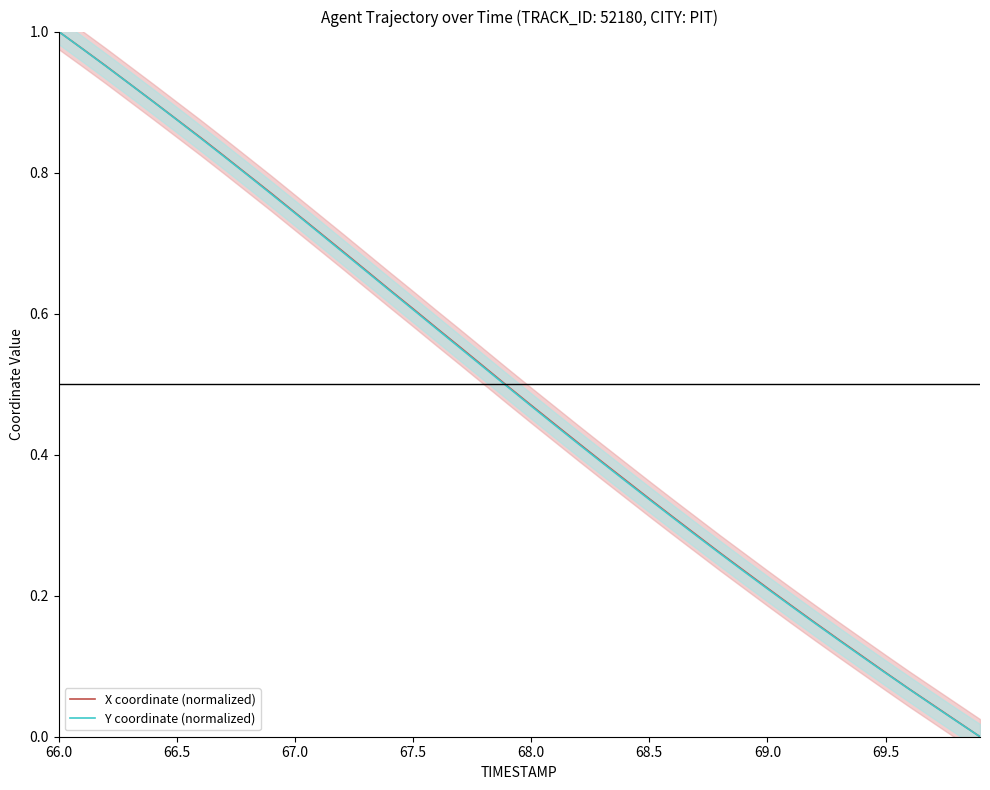

True or false: X coordinate (normalized) and Y coordinate (normalized) intersect in this chart.

False